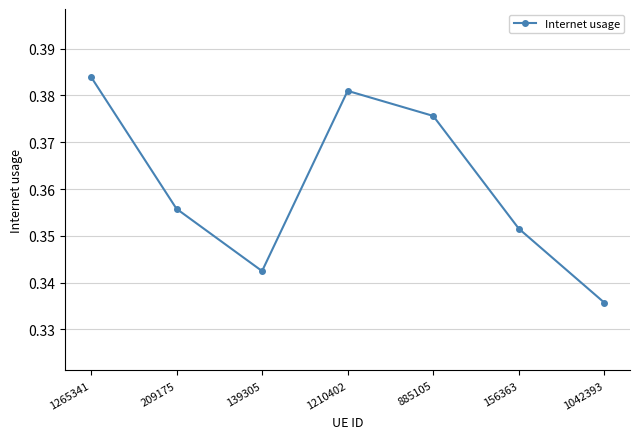

True or false: the data shows 0.1 at 1042393.

False